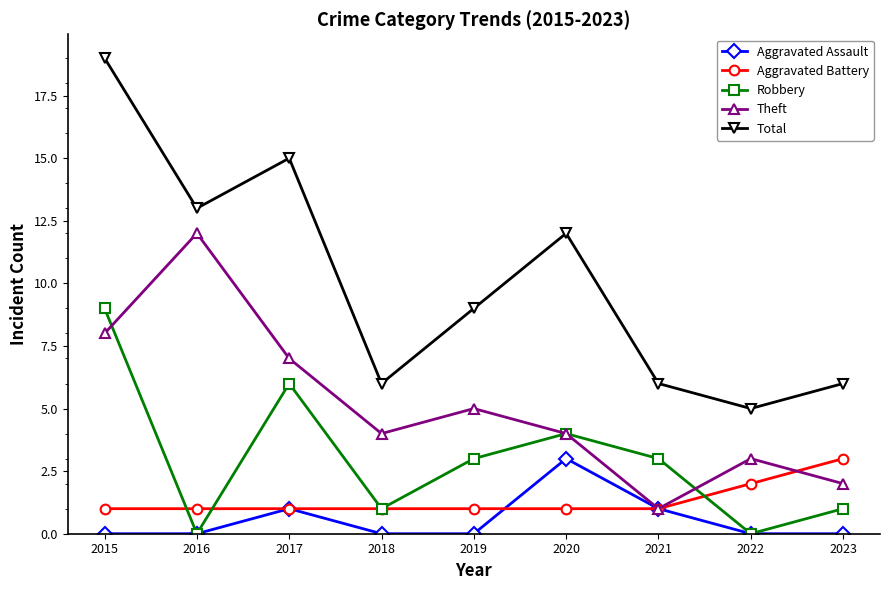

Read the Total value at 2023.

6